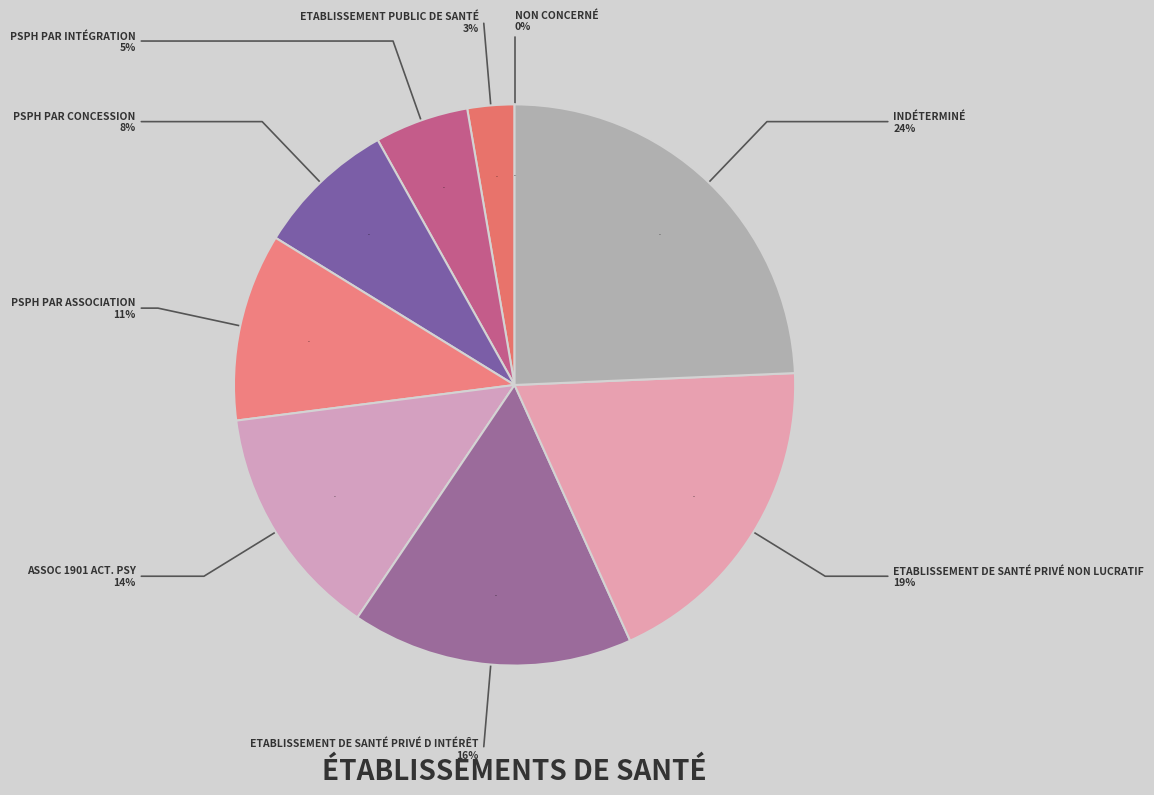

To the nearest percent, what is the average slice percentage?

11%